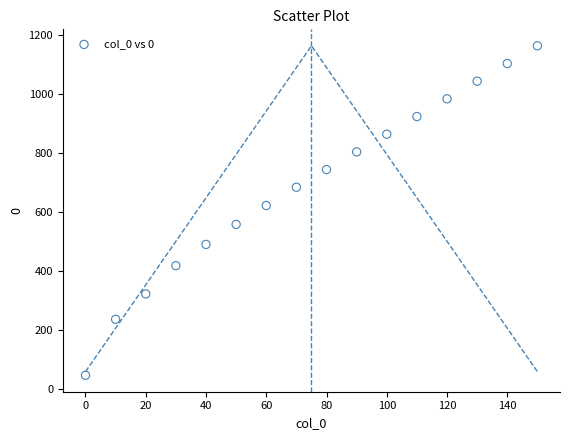

What Y value in the scatter plot is closest to 605?

622